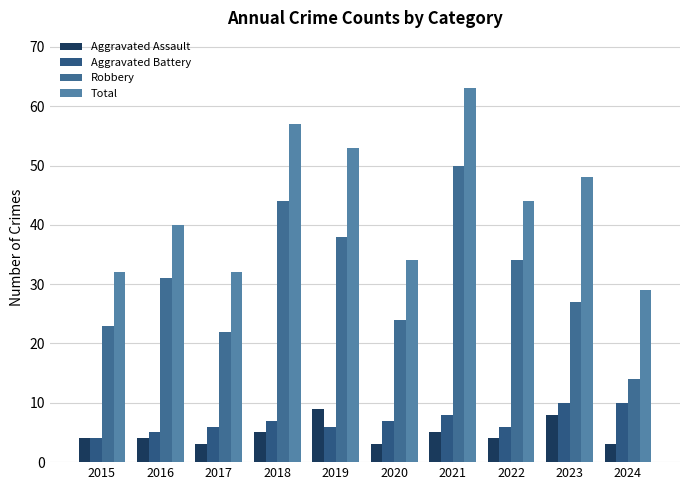

At how many categories does at least one series exceed 18?

10